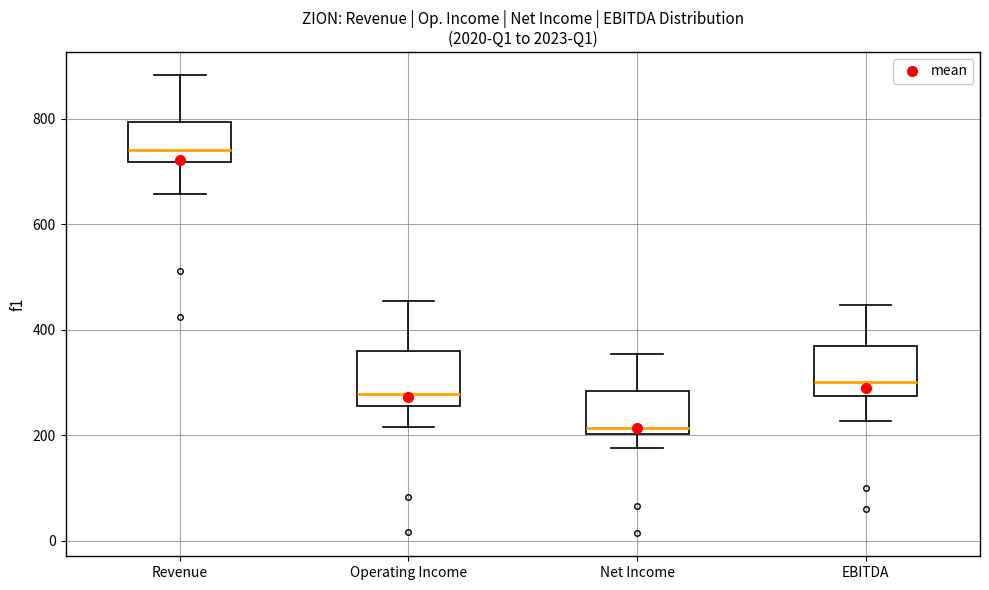

Reading left to right, read every box against the y-axis: the position of its median line, the range the box covers, and the ends of its whiskers. The values are not printed on the chart, so give them approximately, as read against the axis.

Revenue: median 740, box 720 to 800, whiskers 660 to 880
Operating Income: median 280, box 260 to 360, whiskers 220 to 460
Net Income: median 220, box 200 to 280, whiskers 180 to 360
EBITDA: median 300, box 280 to 380, whiskers 220 to 440